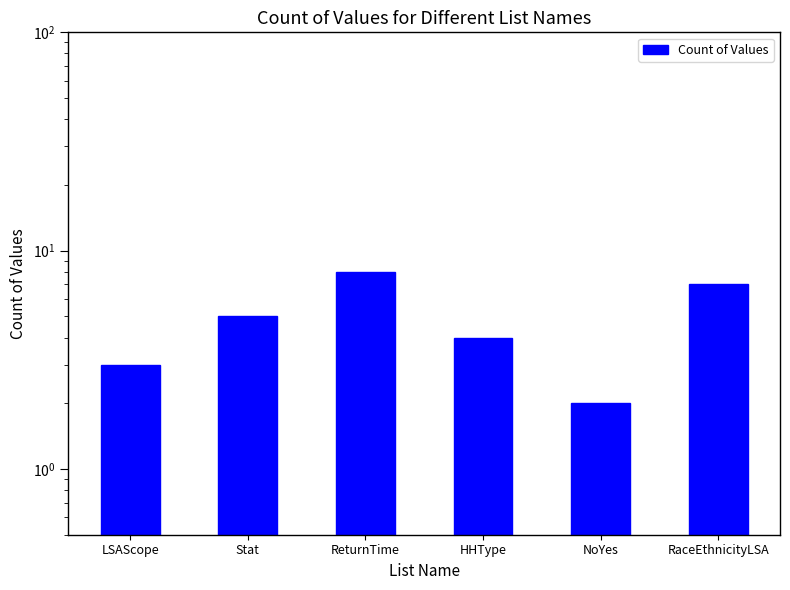

Reading right to left, what are all the values shown in this chart?

7	2	4	8	5	3